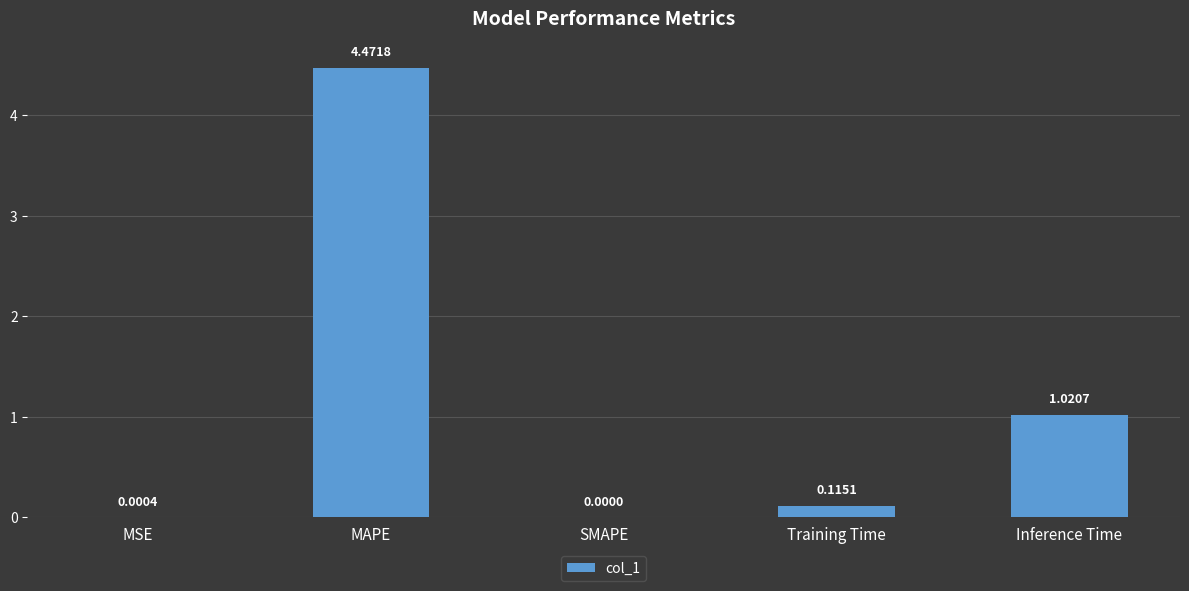

Where is the data nearest to the value 2?

Inference Time